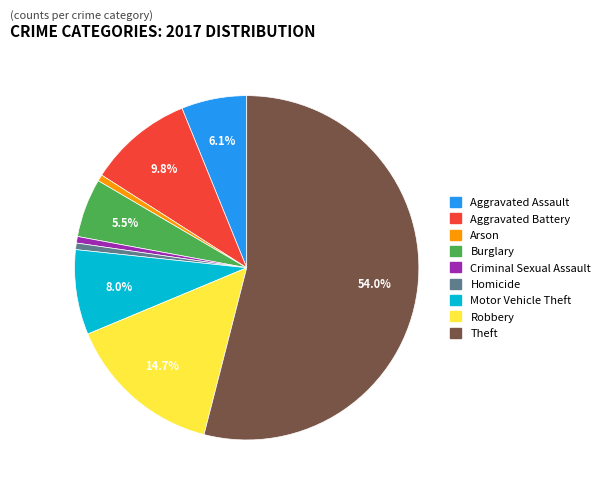

How many slices are in this pie chart?

9